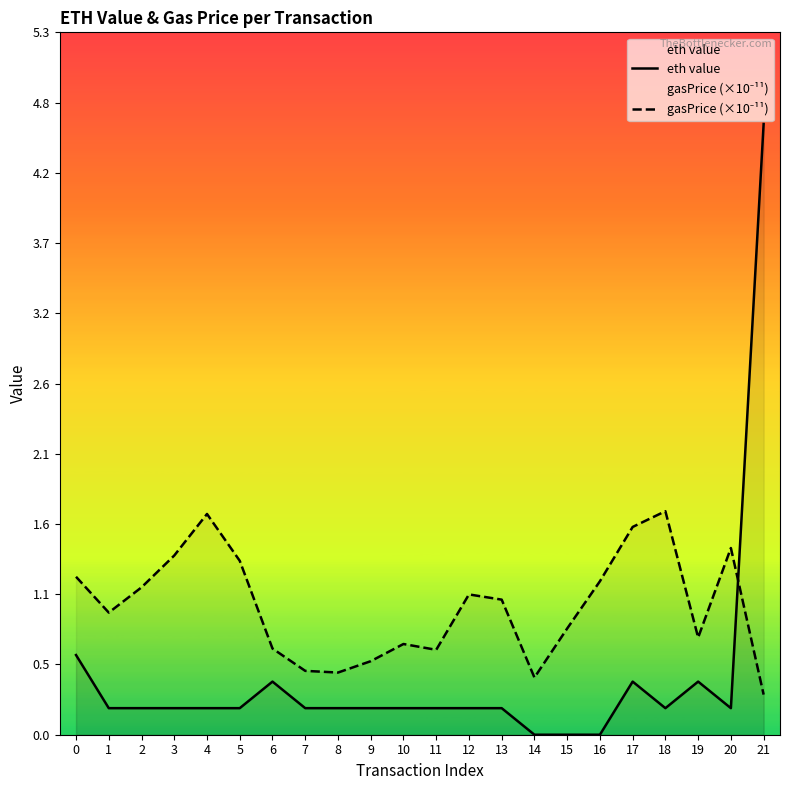

List the labels in order of eth value value, largest first.

21, 0, 6, 17, 19, 1, 2, 3, 4, 5, 7, 8, 9, 10, 11, 12, 13, 18, 20, 14, 15, 16